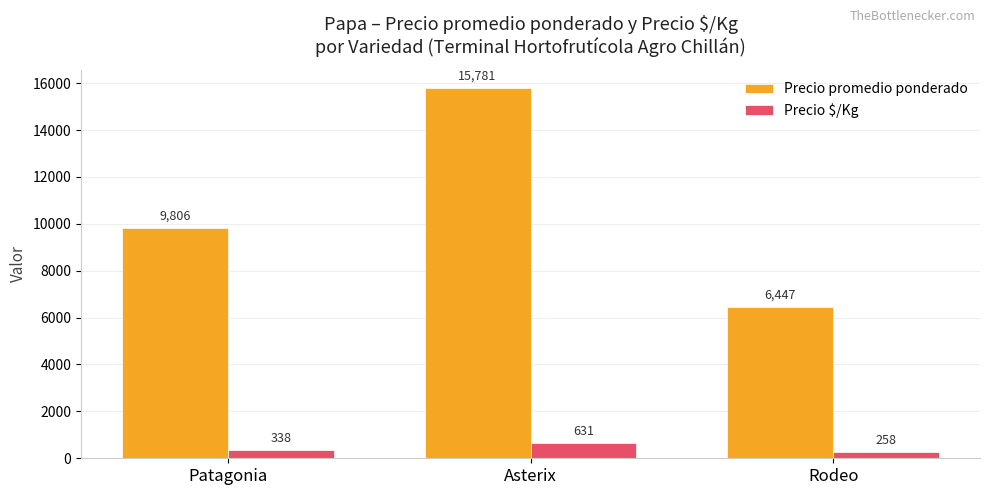

What is the approximate value of Precio promedio ponderado at Patagonia, to the nearest 50?

9800